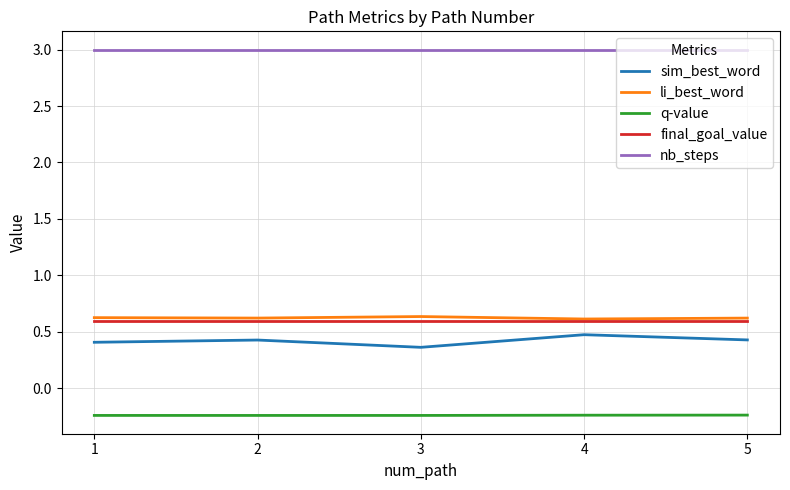

What is the greatest value displayed?

3.0